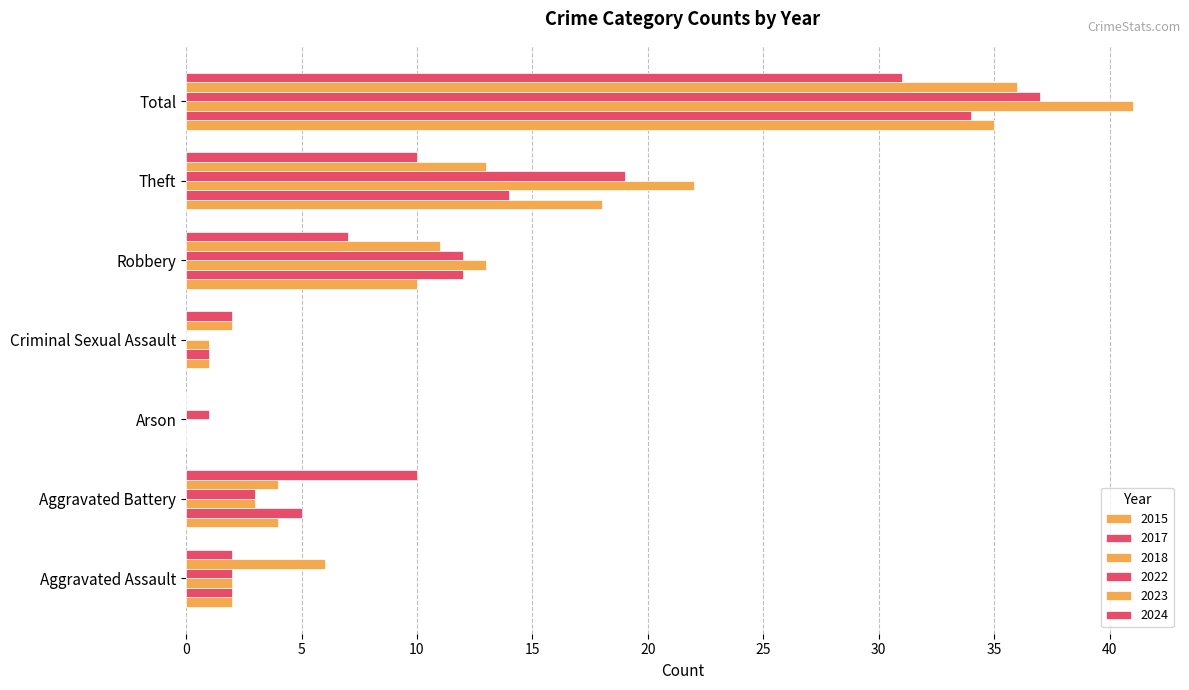

List the series in order of their peak value, highest first.

2018, 2022, 2023, 2015, 2017, 2024